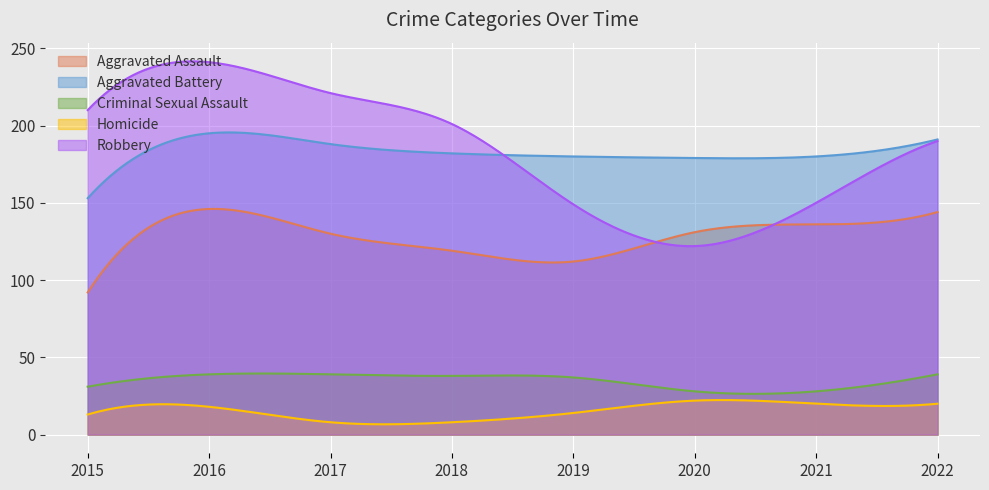

What is the lowest value of the Homicide series?

6.7